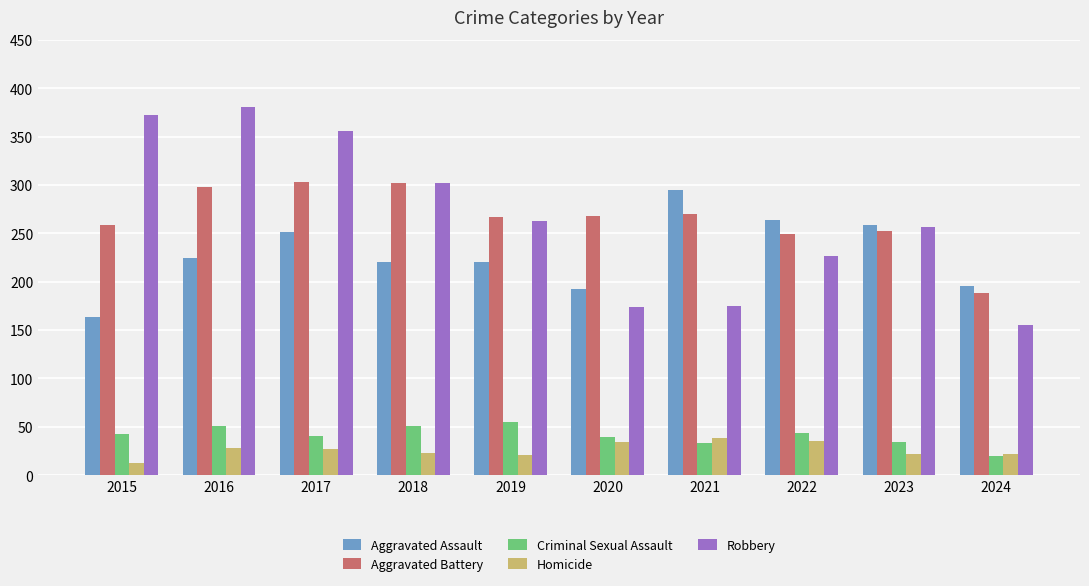

What is the difference between the highest and lowest values at 2024?

176